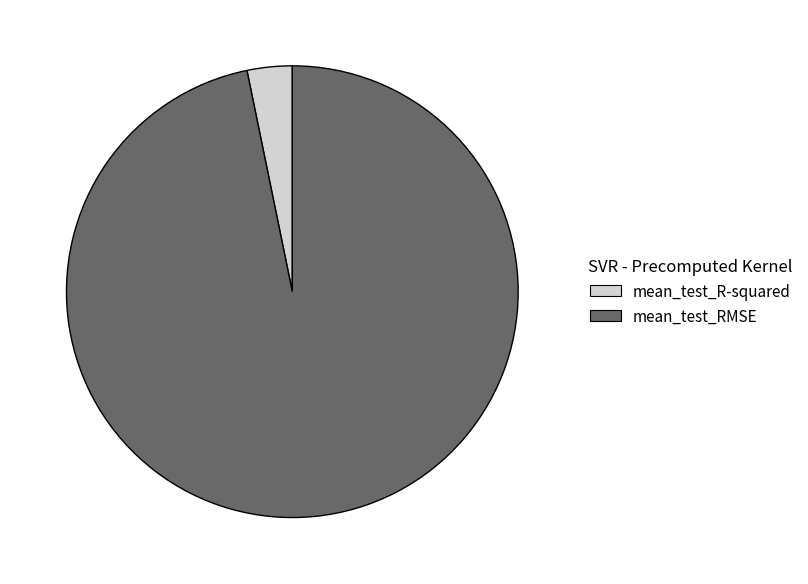

Which slice represents more than half of the pie?

mean_test_RMSE